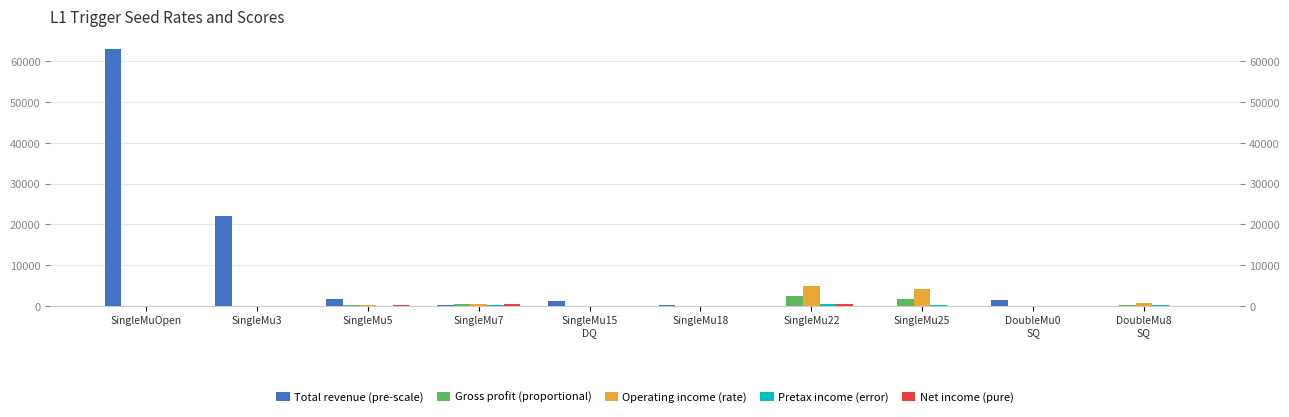

List the series in order of their peak value, highest first.

Total revenue (pre-scale), Operating income (rate), Gross profit (proportional), Net income (pure), Pretax income (error)